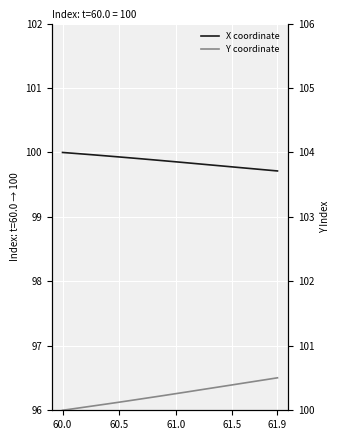

What is the value of the X coordinate point at the 4th from the left?

100.0